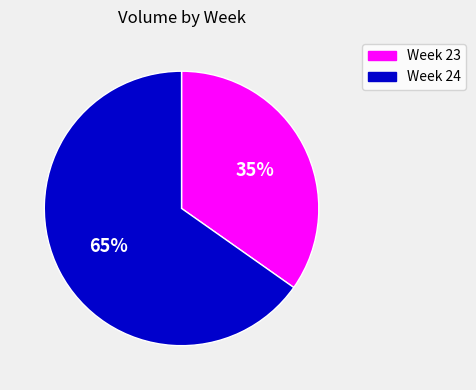

How many segments does this pie chart have?

2